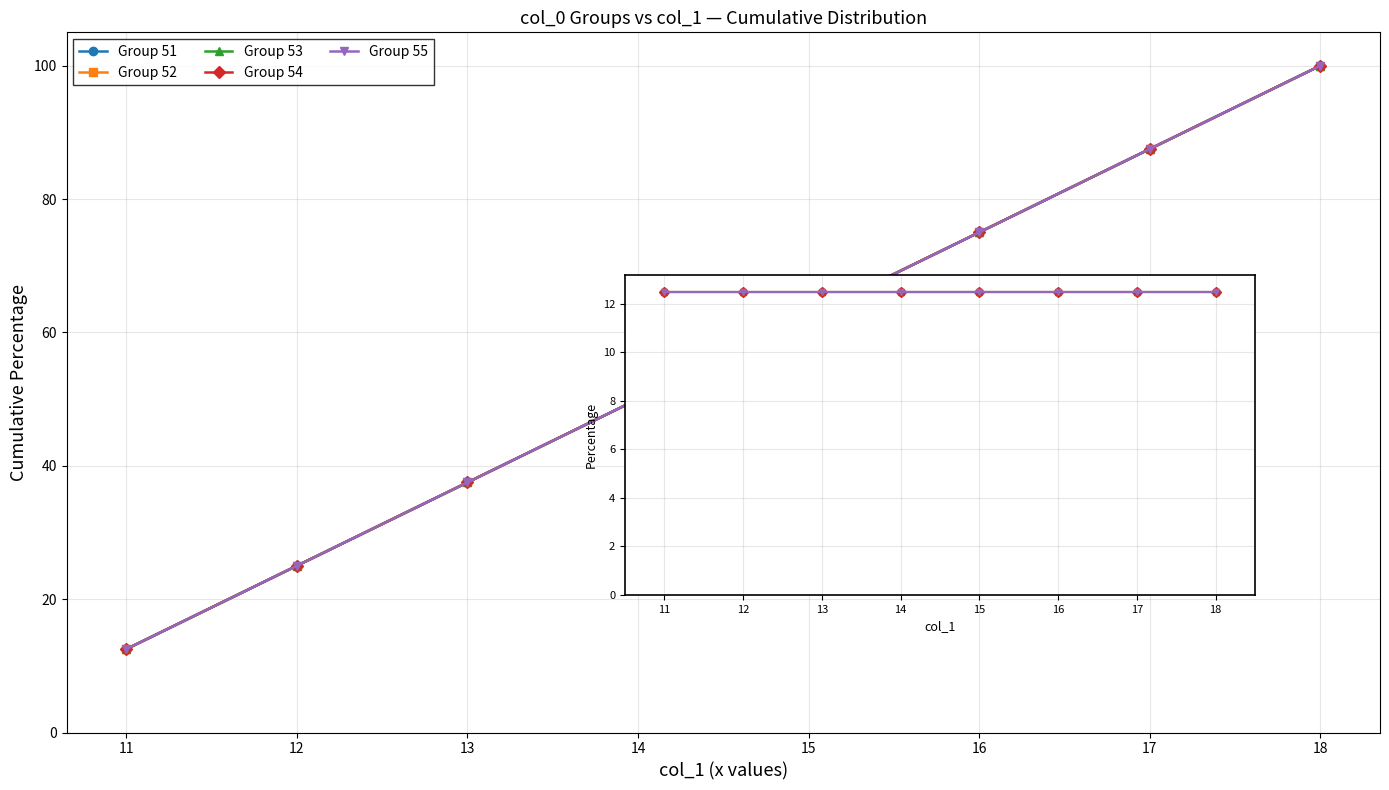

At how many categories does at least one series exceed 75?

2